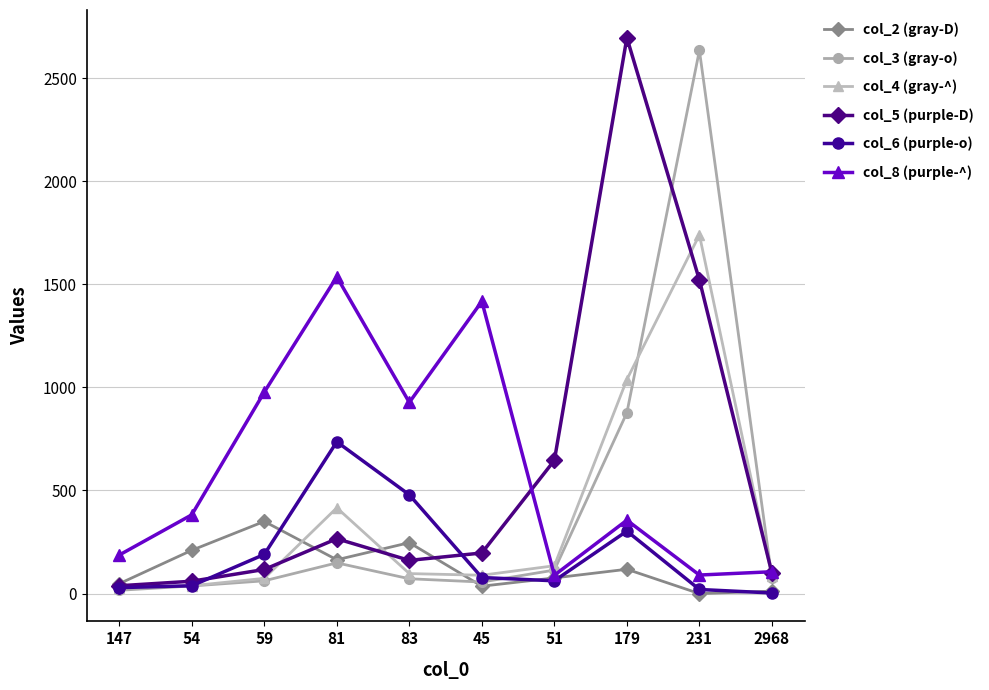

The value of col_3 (gray-o) at 179 is 1337. True or false?

False